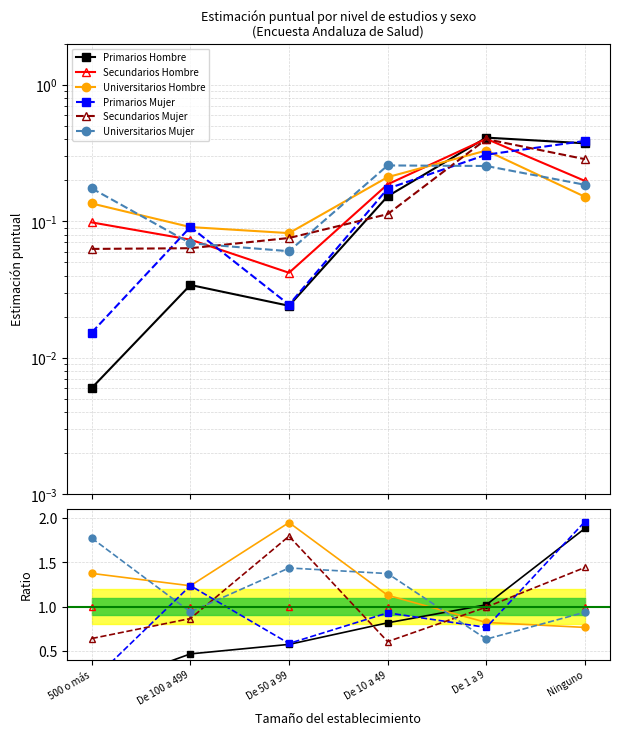

Which series changed the most between De 50 a 99 and De 10 a 49?

Secundarios Mujer